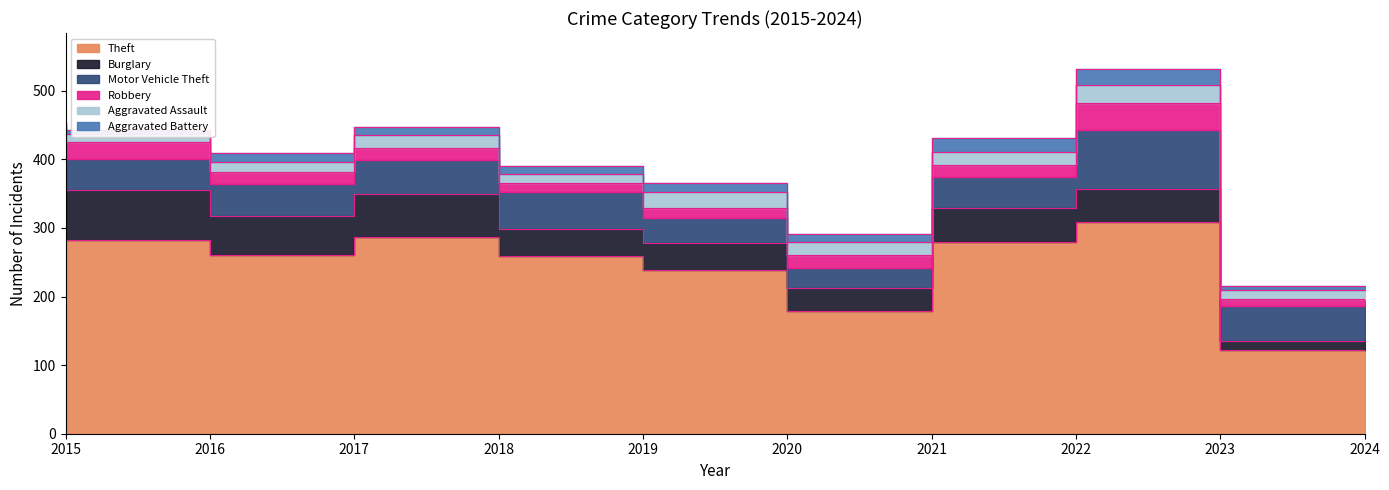

Is the value of Theft at 2015 greater than the value of Motor Vehicle Theft at 2020?

Yes